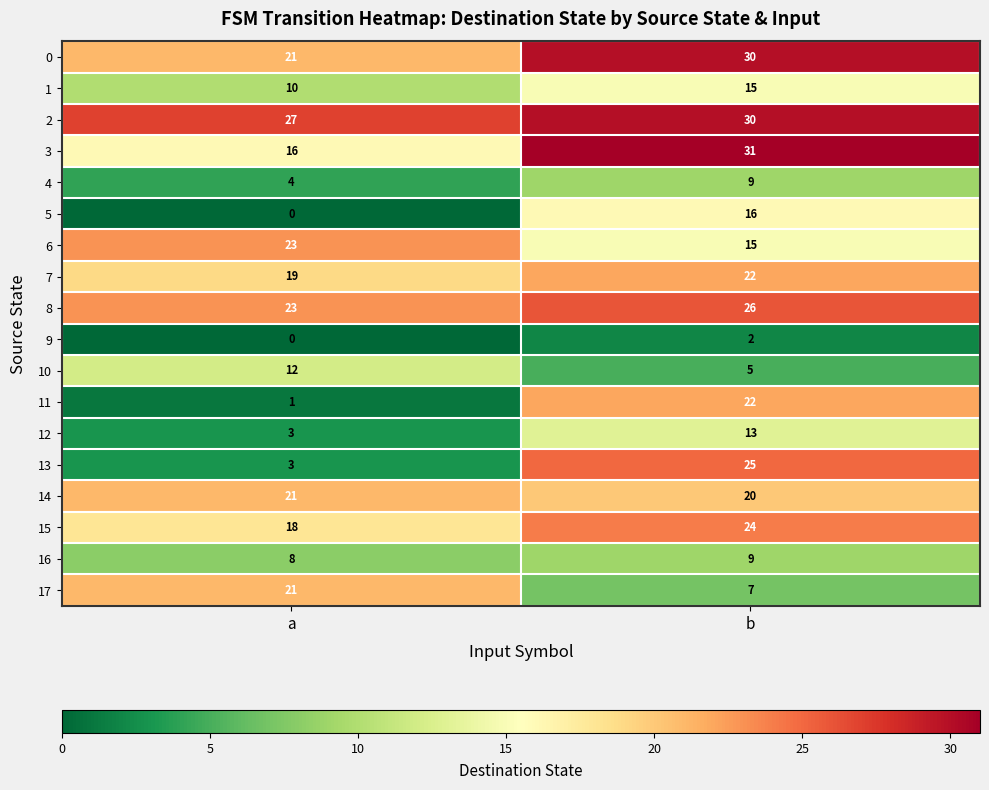

True or false: 0 has a value of 21 at a.

True